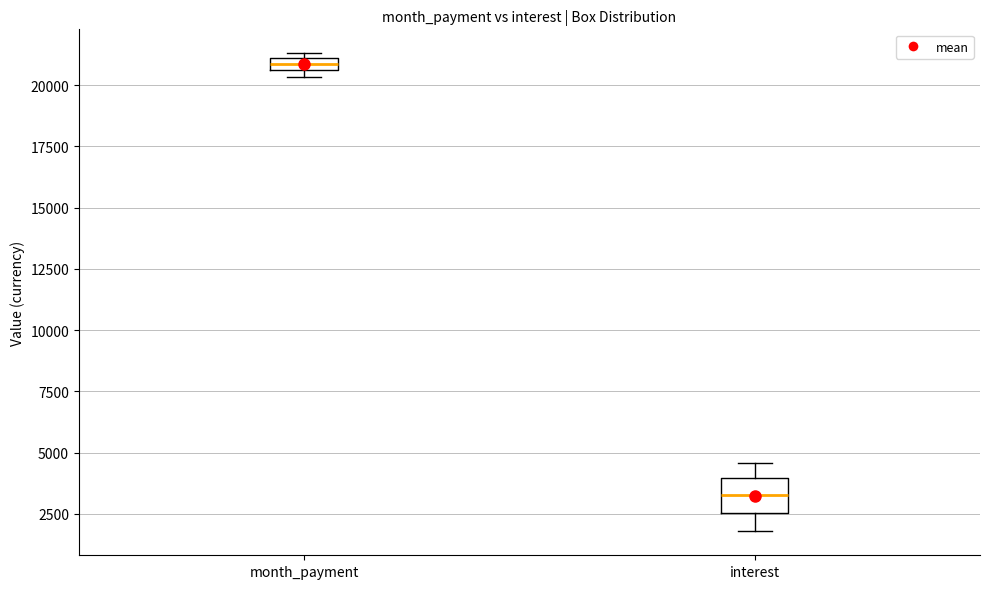

Where is the lower edge of the box for month_payment on the y-axis? The values are not printed on the chart, so give them approximately, as read against the axis.

20500